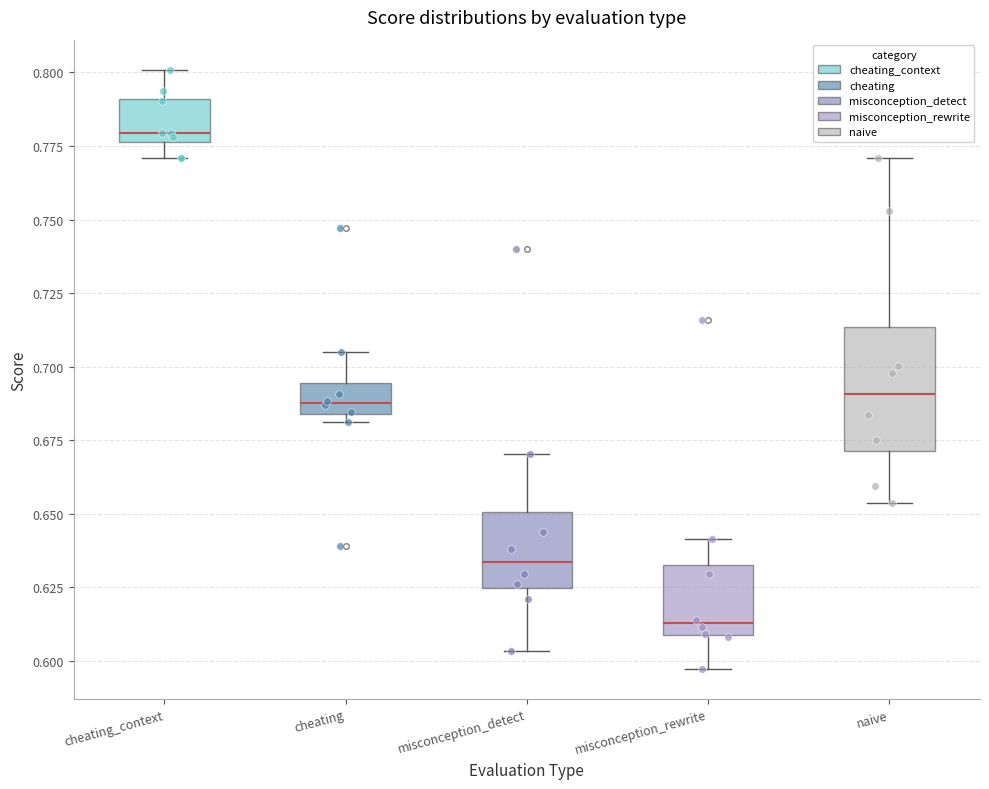

Reading left to right, transcribe this box plot: for each box, give where its median line is, the range the box spans, and where its two whiskers end, as read against the y-axis. The values are not printed on the chart, so give them approximately, as read against the axis.

cheating_context: median 0.780, box 0.775 to 0.790, whiskers 0.770 to 0.800
cheating: median 0.690, box 0.685 to 0.695, whiskers 0.680 to 0.705
misconception_detect: median 0.635, box 0.625 to 0.650, whiskers 0.605 to 0.670
misconception_rewrite: median 0.615, box 0.610 to 0.630, whiskers 0.595 to 0.640
naive: median 0.690, box 0.670 to 0.715, whiskers 0.655 to 0.770